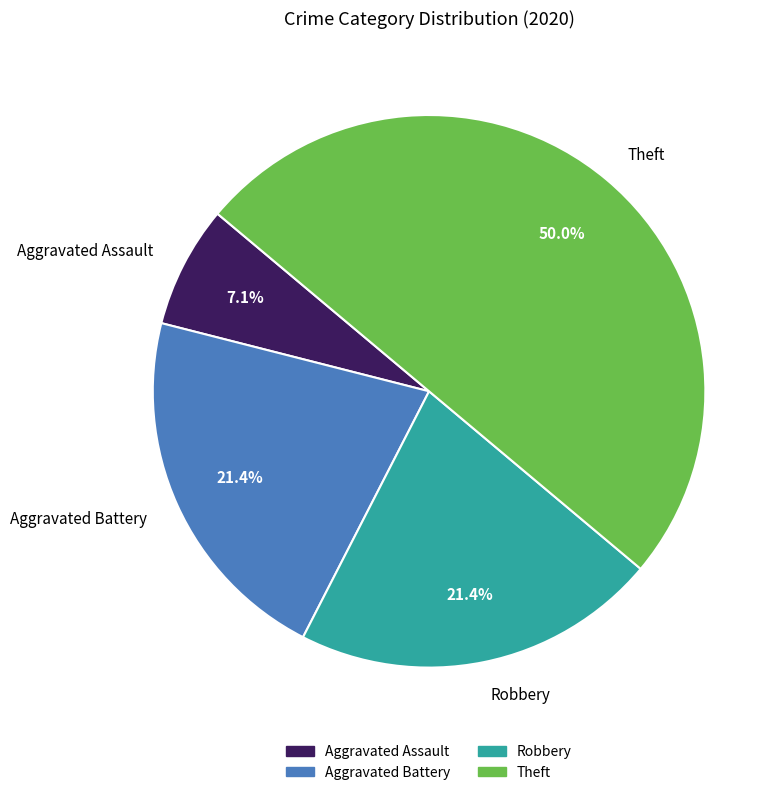

The Aggravated Battery slice represents 21% of the pie. True or false?

True